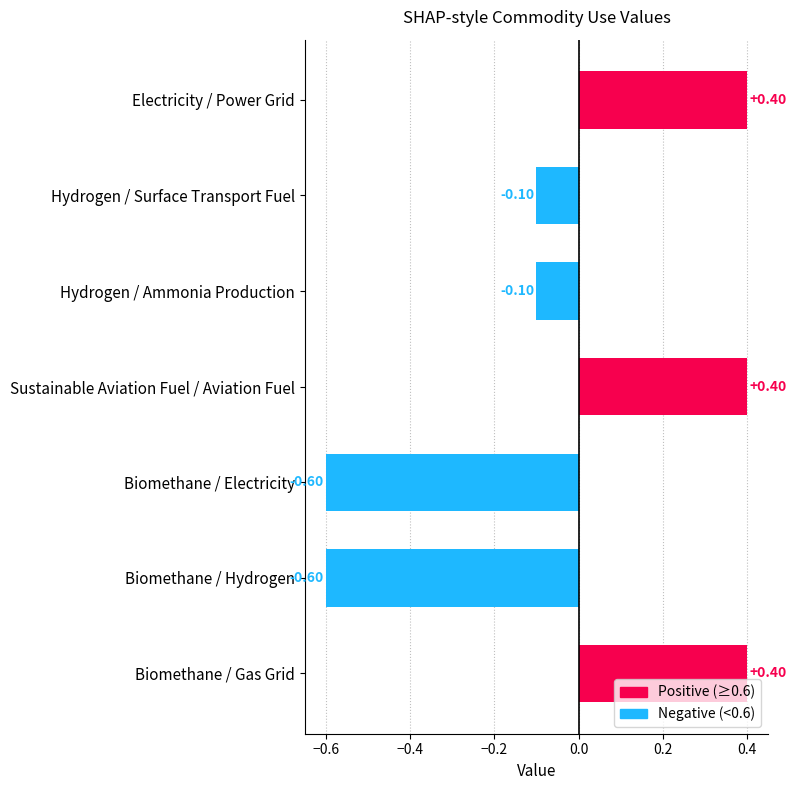

Between Biomethane / Gas Grid and Biomethane / Hydrogen, which is larger?

Biomethane / Gas Grid